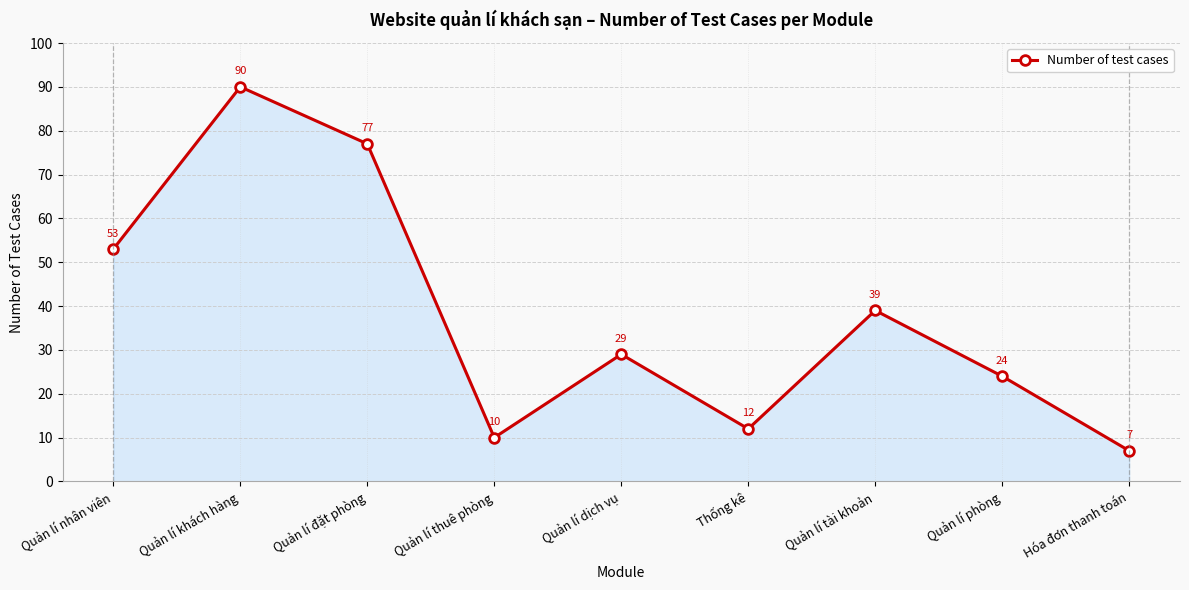

Which has a higher value, Quản lí thuê phòng or Quản lí khách hàng?

Quản lí khách hàng